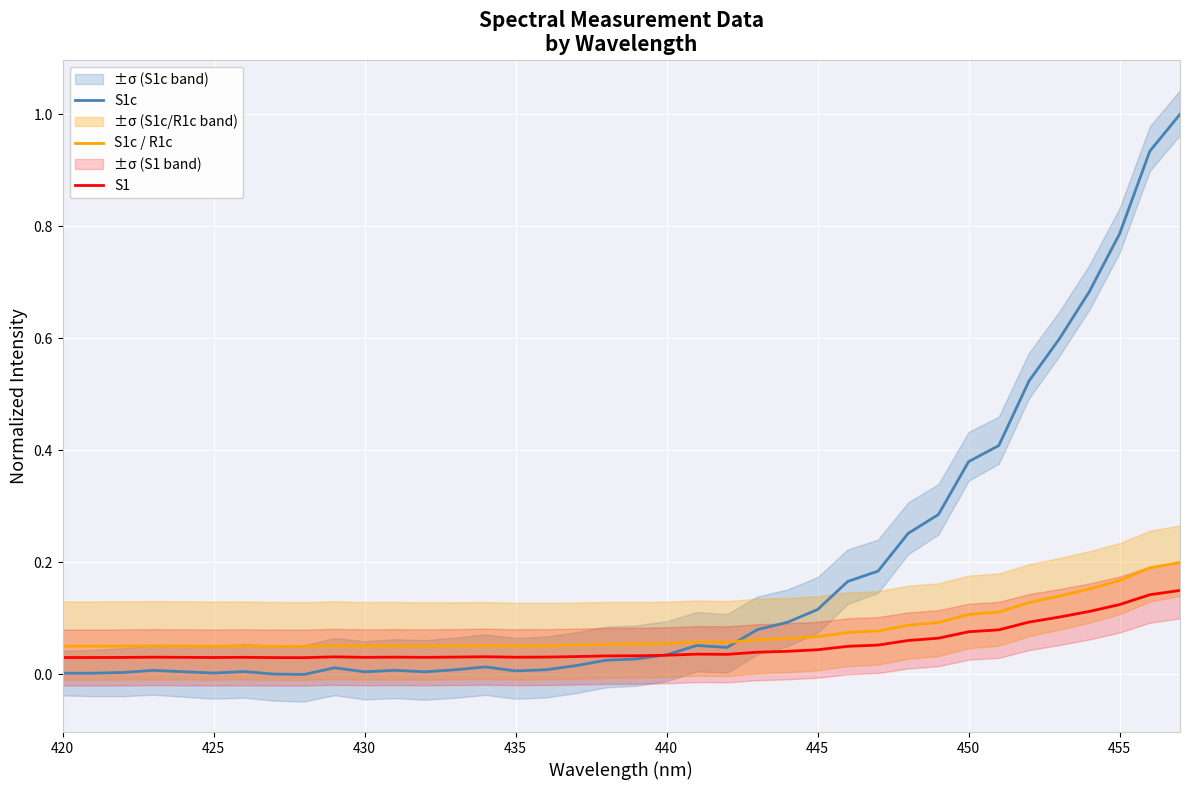

How many values in the S1c series exceed 0?

37